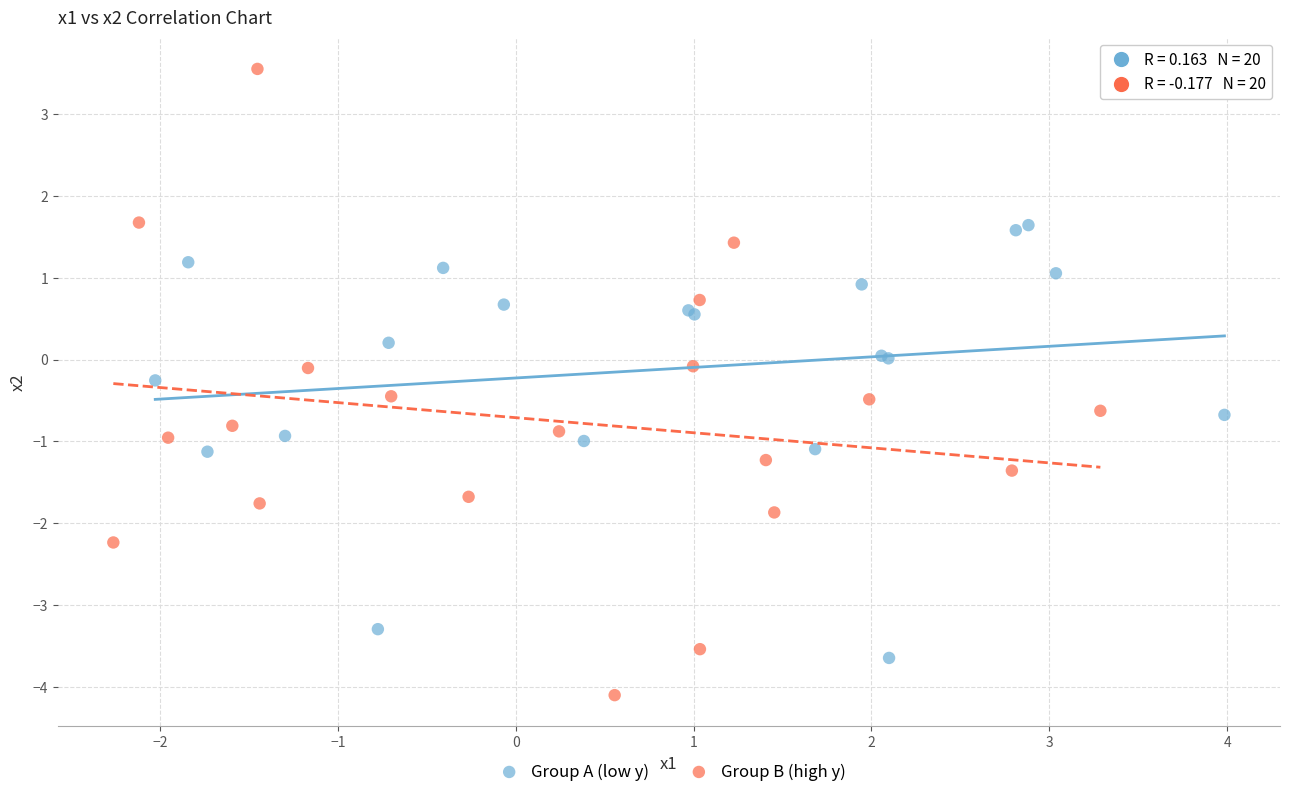

What are all the series names shown in the legend?

Group A (low y), Group B (high y)